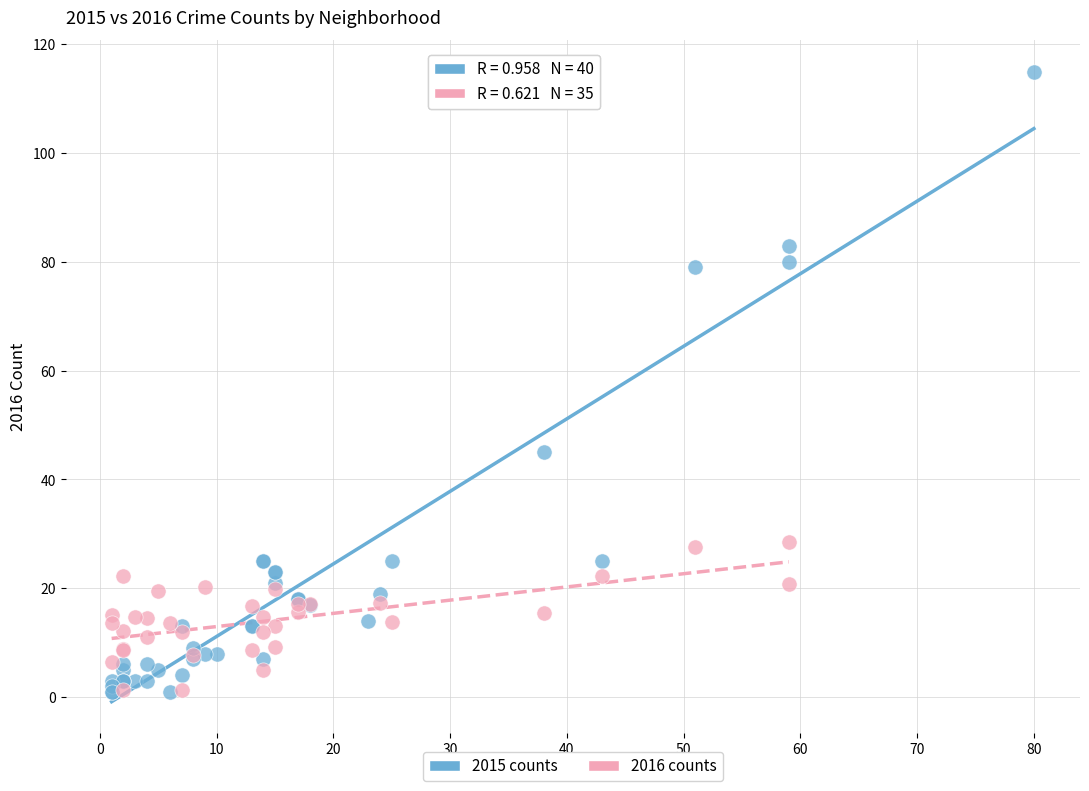

Which series reaches the maximum Y coordinate?

2015 counts